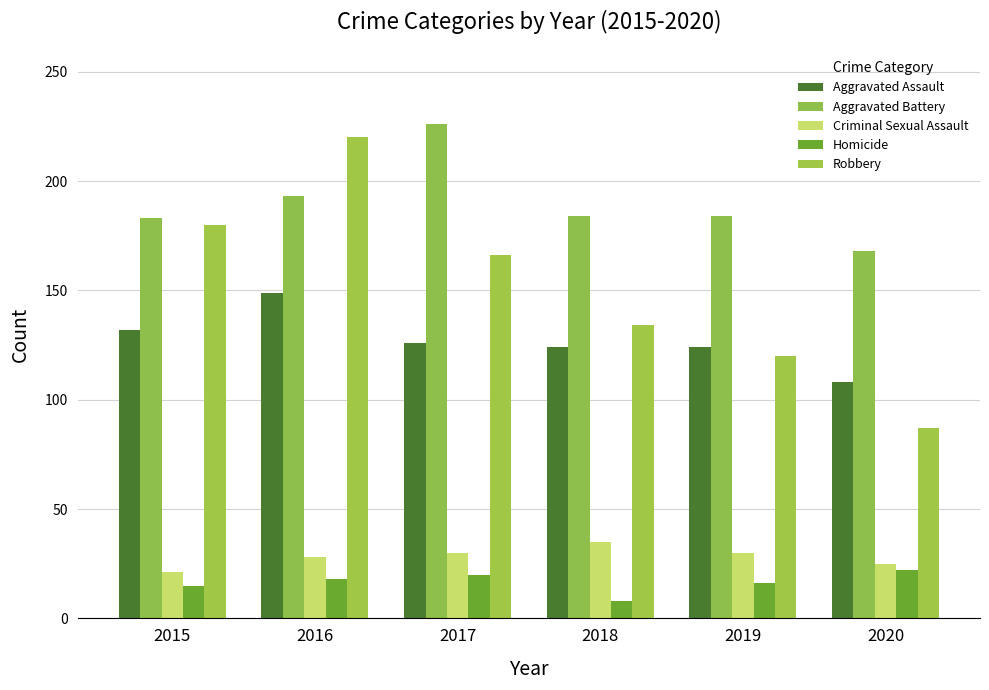

Which series has the largest total across all categories?

Aggravated Battery